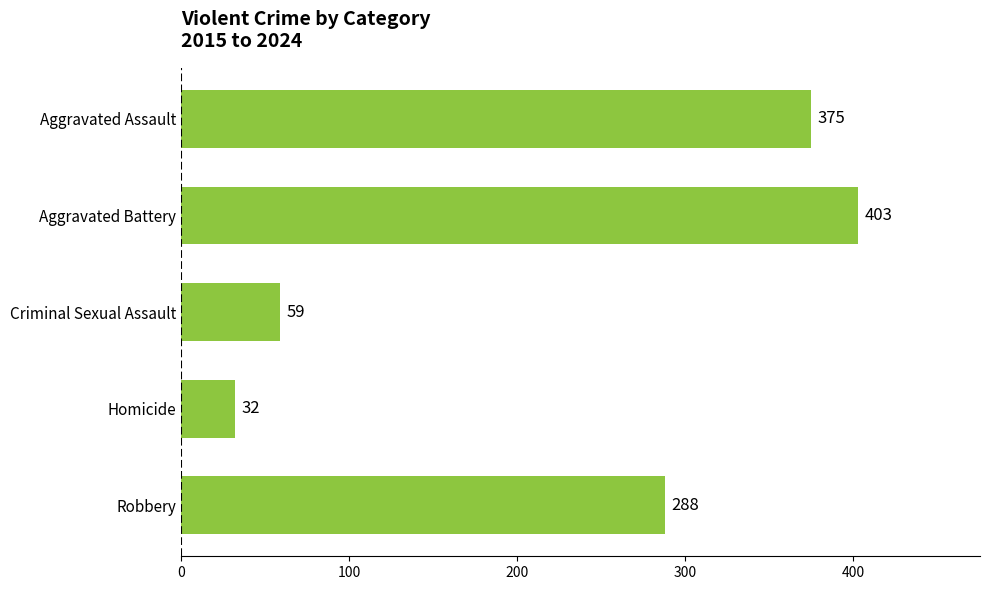

The value at Homicide is 32. True or false?

True